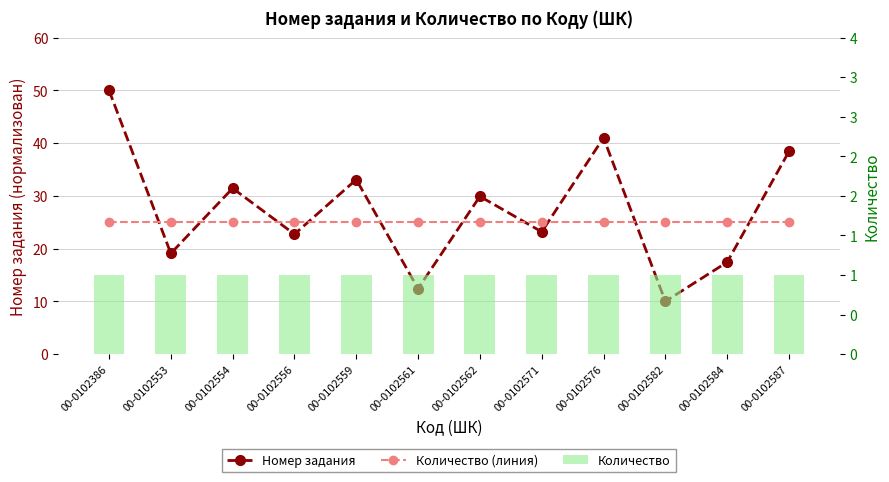

What is the value of the Номер задания bar at the 6th from the left?

12.4